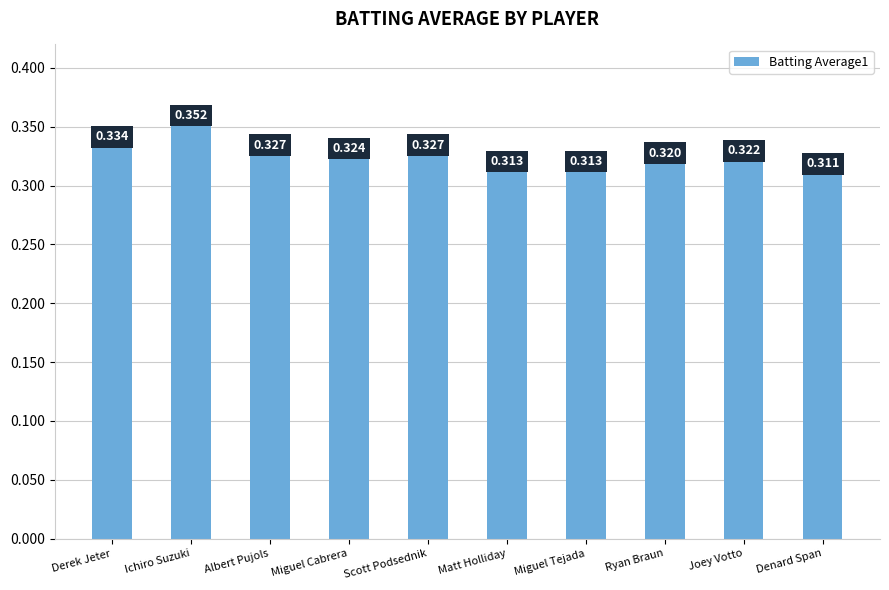

At which label is the value closest to 0?

Denard Span